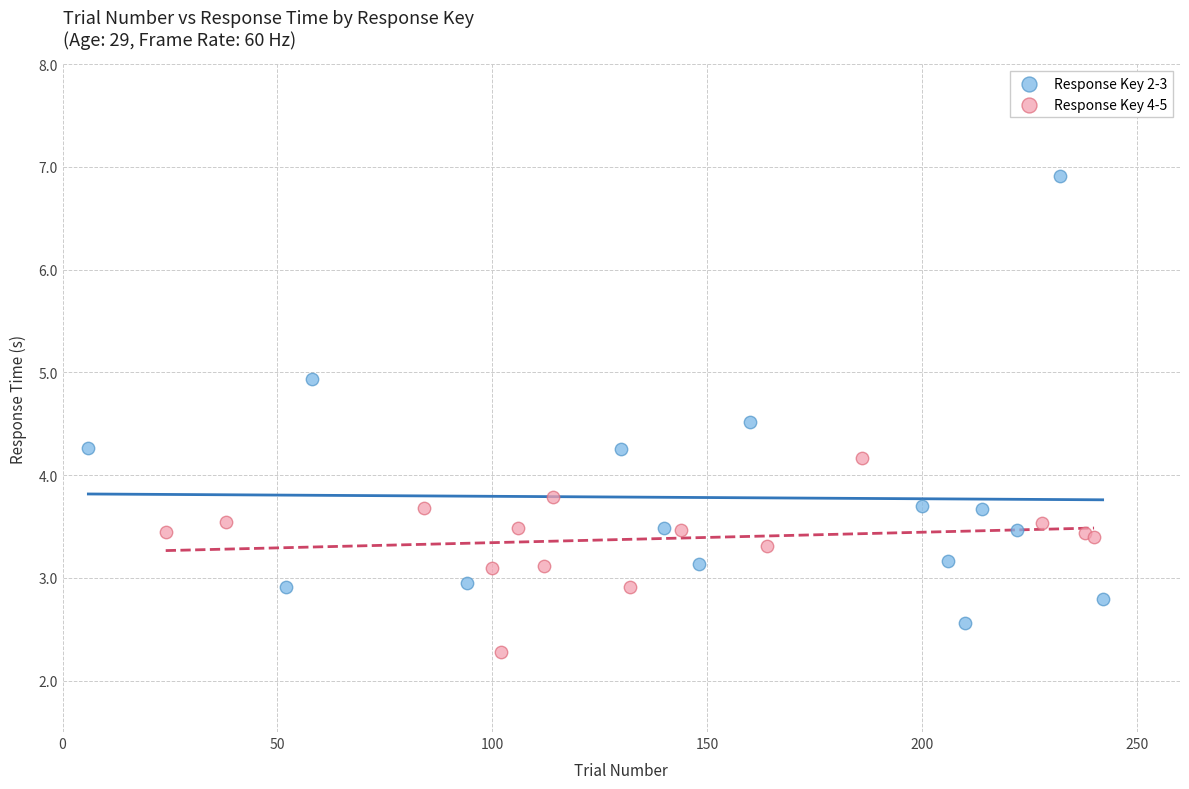

Which series contains the lowest Y value?

Response Key 4-5